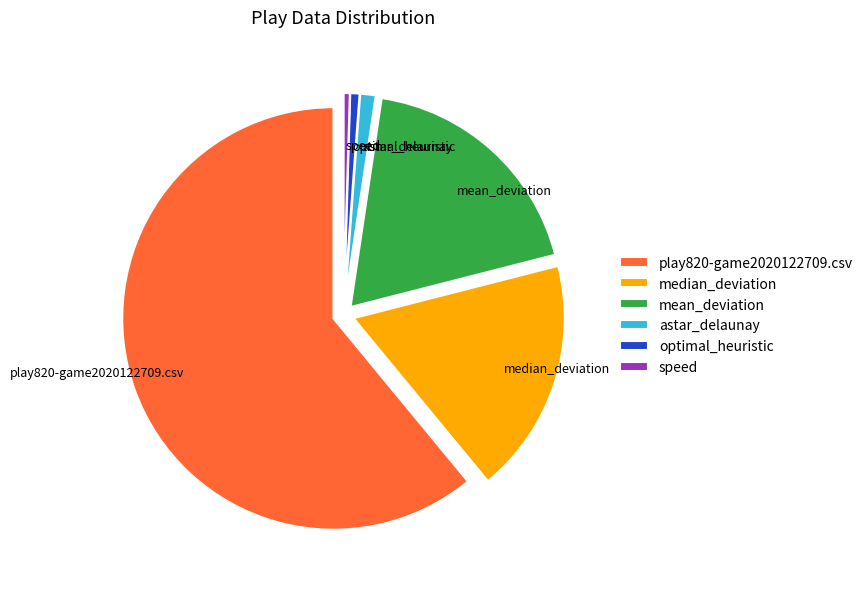

Is it true that mean_deviation is 4% of the pie?

False